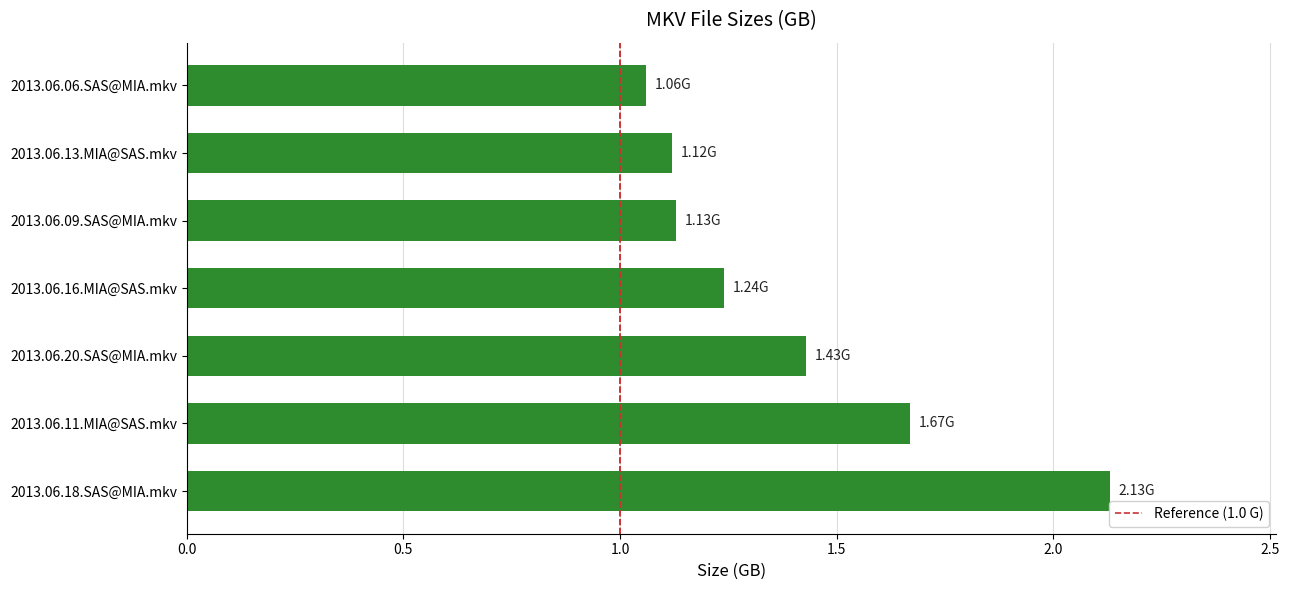

What is the difference between the values at 2013.06.06.SAS@MIA.mkv and 2013.06.20.SAS@MIA.mkv?

0.4